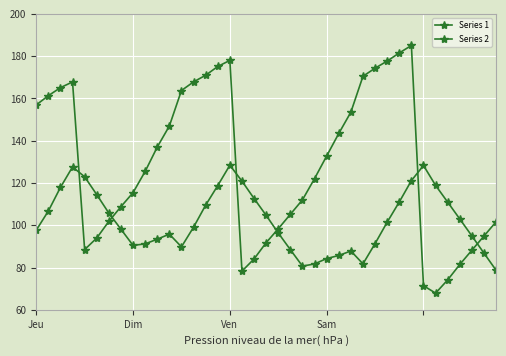

At which category does Series 1 reach its first local valley?

Dim